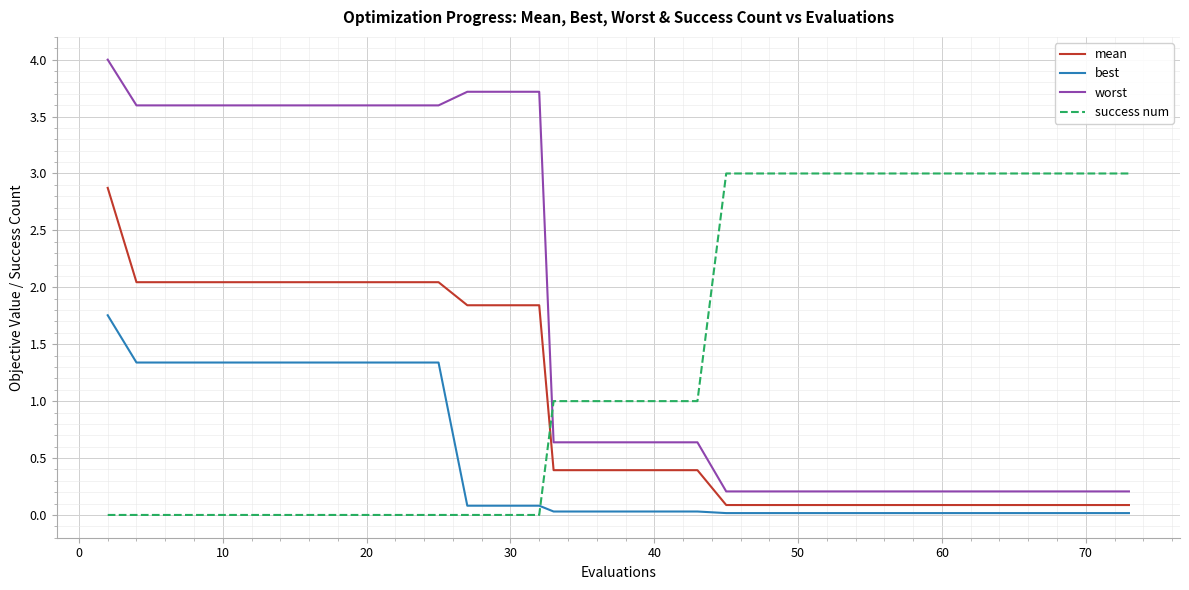

Which series has the largest total across all categories?

worst